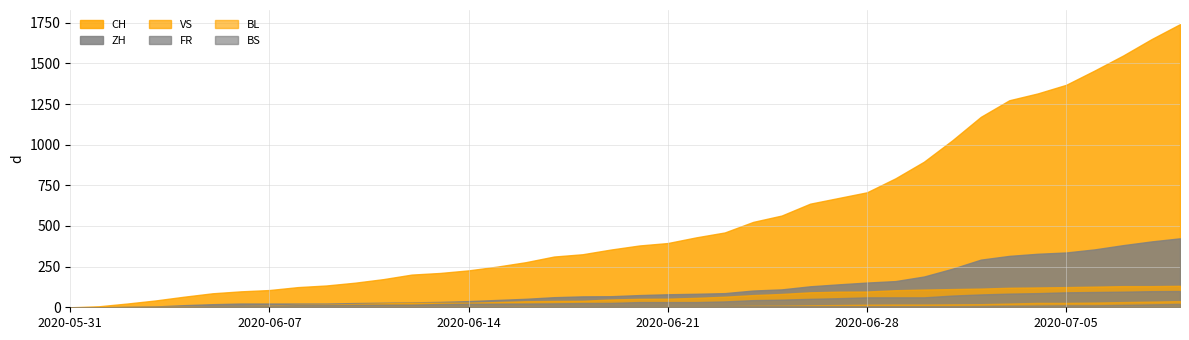

True or false: VS and BS intersect in this chart.

False